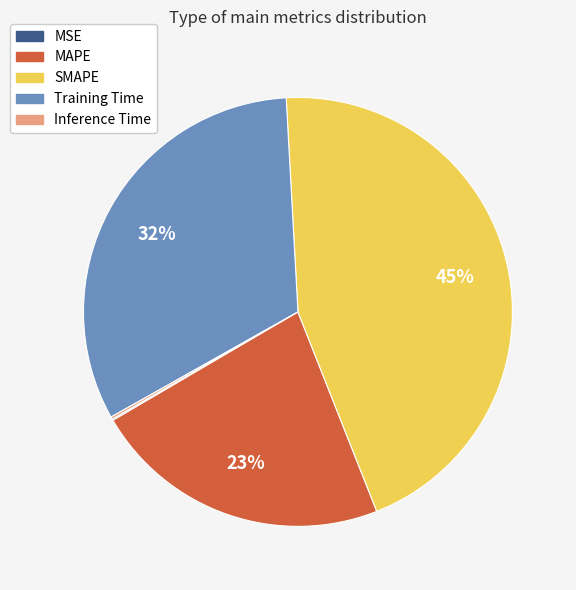

Do Training Time and SMAPE together represent more than half of the pie?

Yes